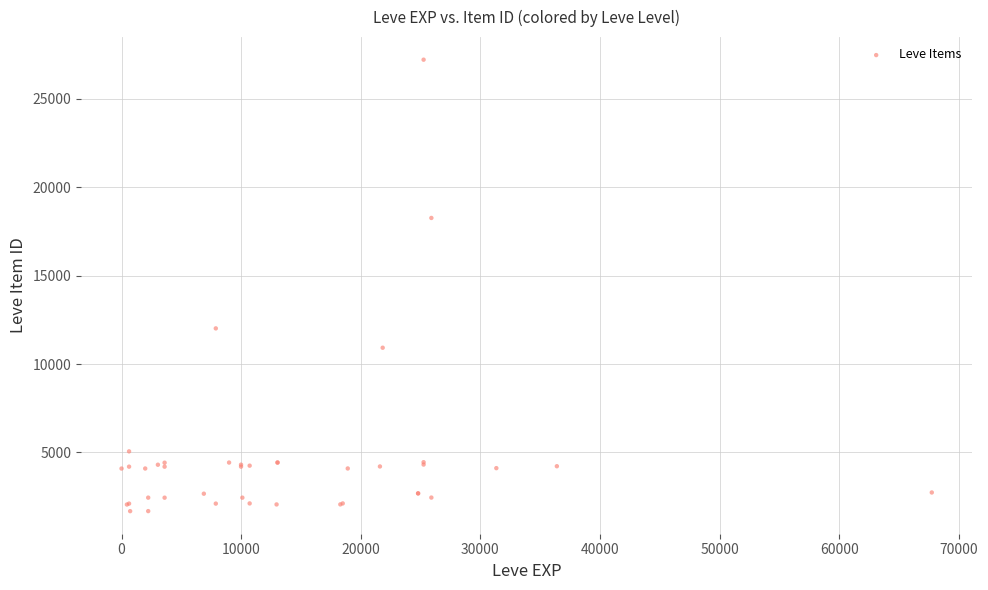

What Y value in the scatter plot is closest to 14448?

12018